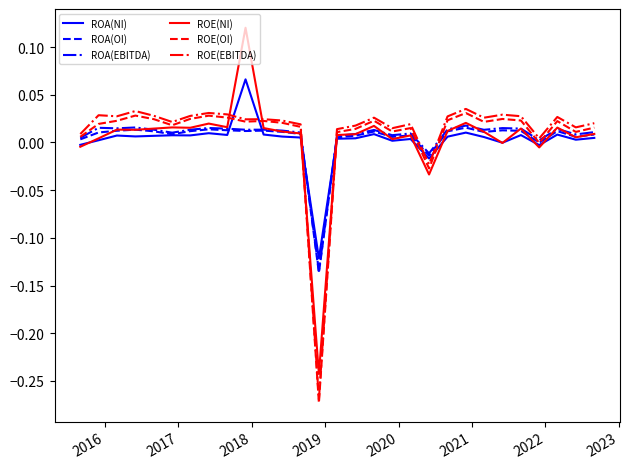

How many lines are shown in the chart?

6